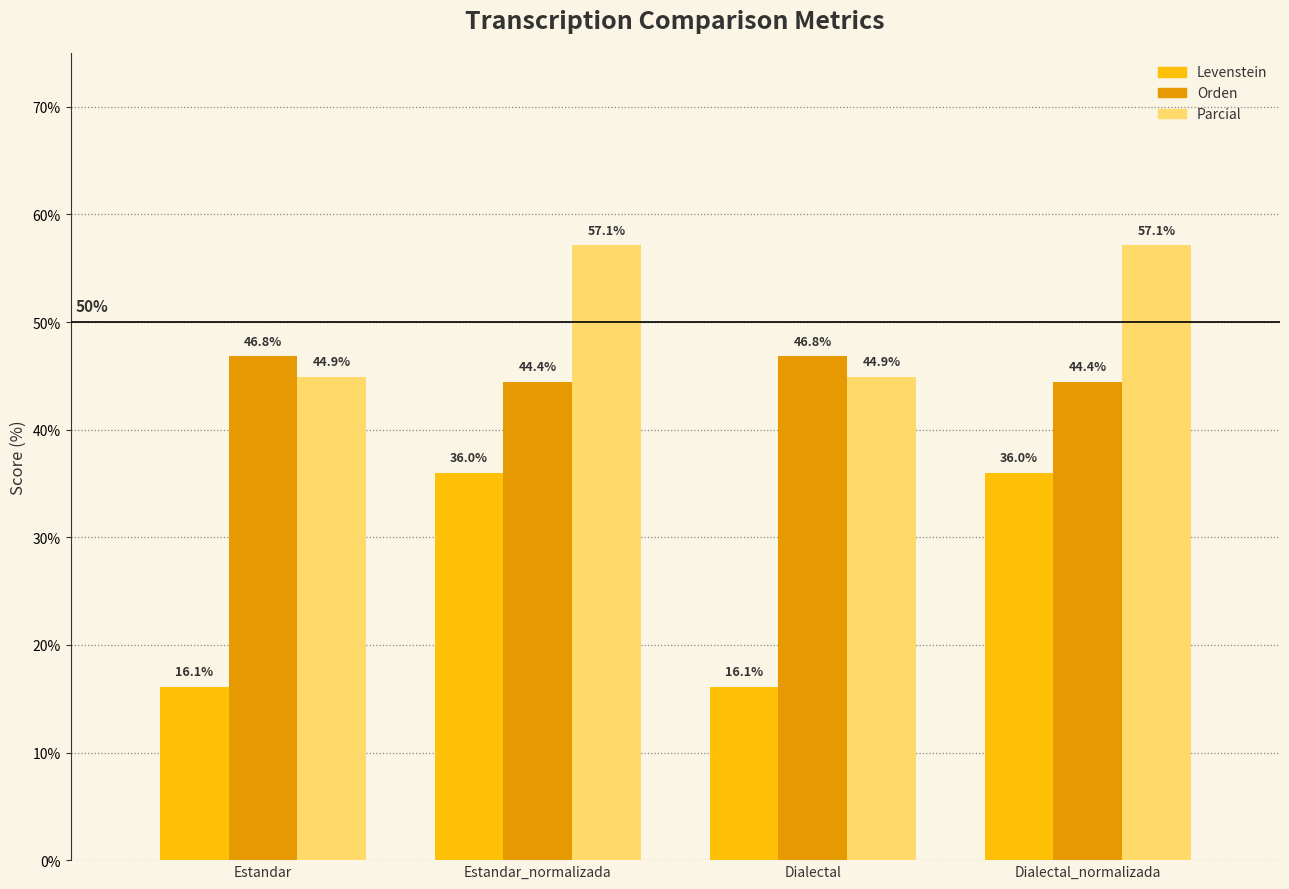

What is the label of the 2nd bar from the left?

Estandar_normalizada